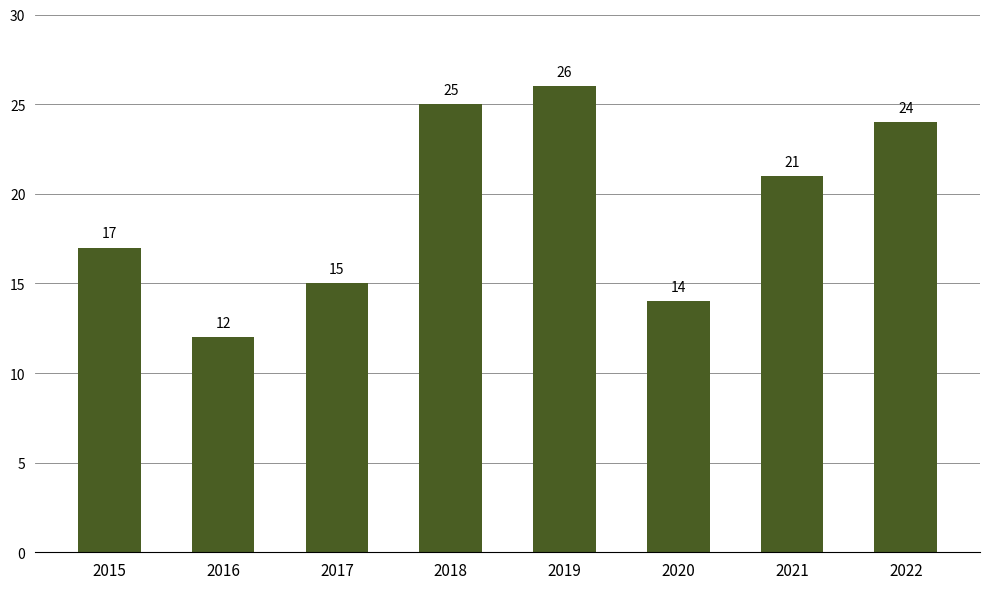

Read the value at 2015, to the nearest 5.

15